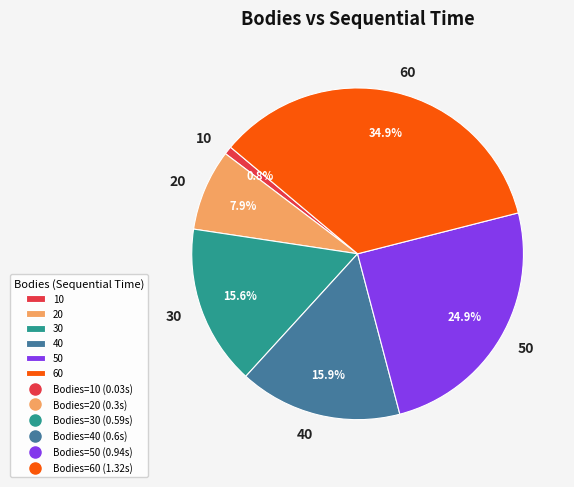

Which category has the biggest portion of the pie?

60